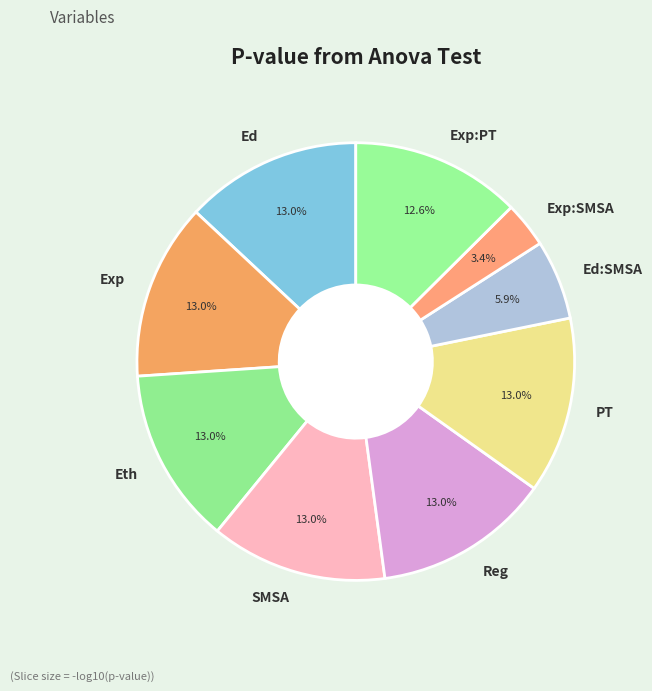

Does SMSA represent more than half of the total?

No